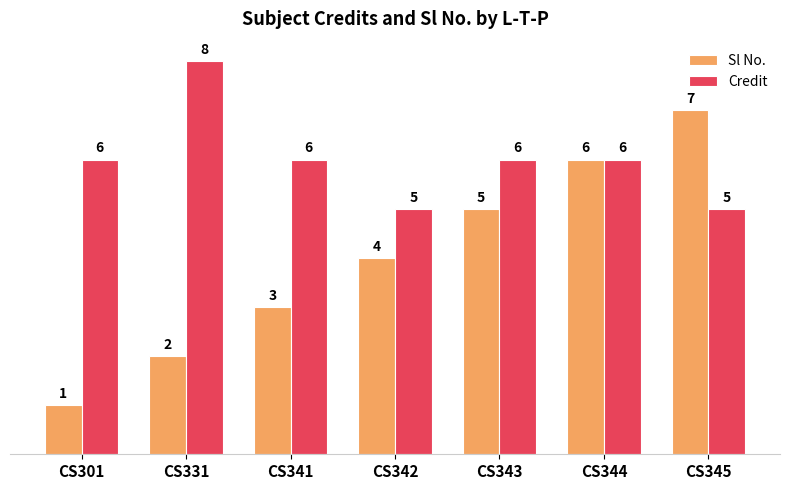

Count the Credit values in the range 5 to 6.

6